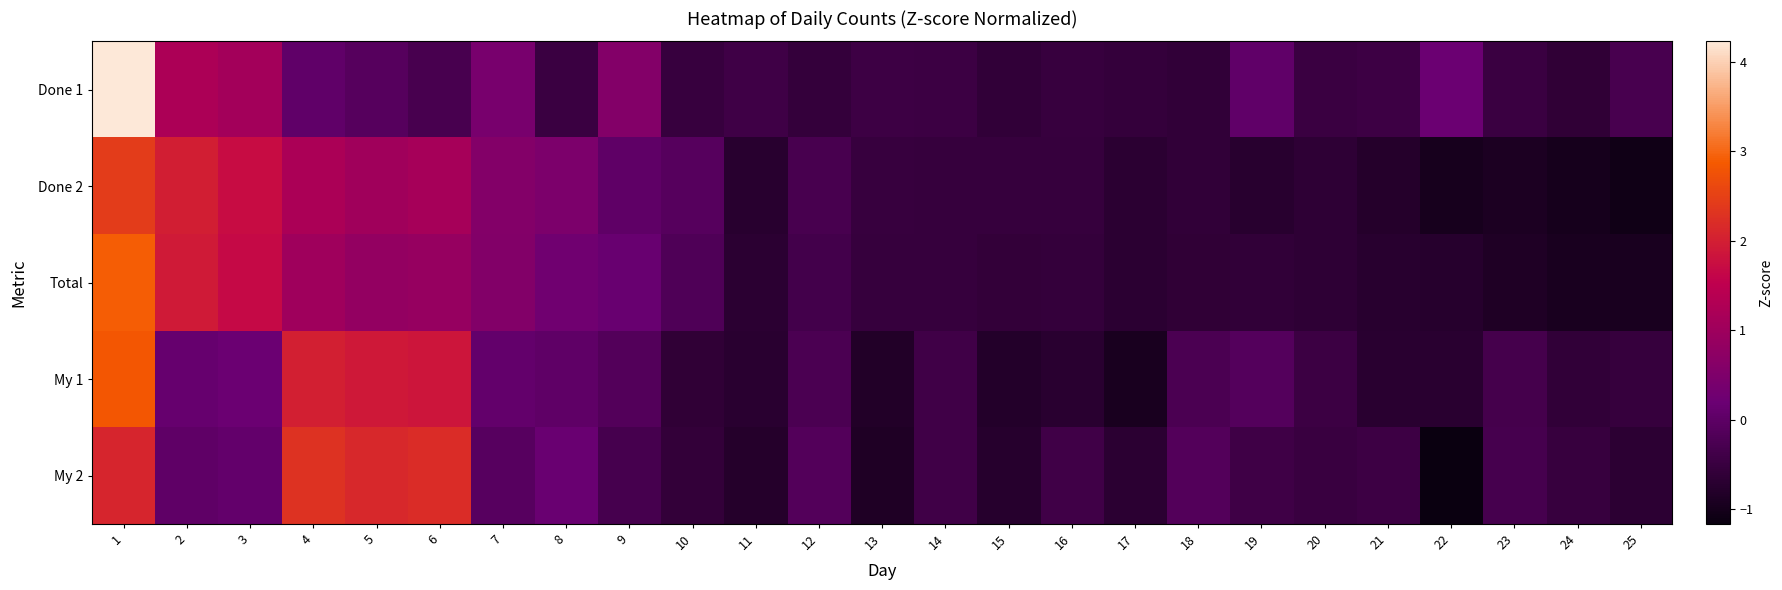

Reading right to left, extract all data points from this chart.

Done 1: 25=-0.3	24=-0.6	23=-0.5	22=0.2	21=-0.4	20=-0.5	19=0.1	18=-0.6	17=-0.6	16=-0.5	15=-0.6	14=-0.5	13=-0.4	12=-0.6	11=-0.4	10=-0.5	9=0.6	8=-0.5	7=0.4	6=-0.3	5=-0.1	4=0.0	3=1.1	2=1.2	1=4.2
Done 2: 25=-1.1	24=-1.0	23=-0.9	22=-1.0	21=-0.8	20=-0.7	19=-0.7	18=-0.6	17=-0.7	16=-0.5	15=-0.5	14=-0.5	13=-0.5	12=-0.3	11=-0.7	10=-0.1	9=0.0	8=0.5	7=0.6	6=1.1	5=1.0	4=1.2	3=1.7	2=2.0	1=2.4
Total: 25=-0.9	24=-0.9	23=-0.9	22=-0.8	21=-0.7	20=-0.6	19=-0.6	18=-0.6	17=-0.7	16=-0.6	15=-0.6	14=-0.5	13=-0.5	12=-0.4	11=-0.7	10=-0.2	9=0.1	8=0.3	7=0.6	6=0.9	5=0.8	4=1.0	3=1.7	2=1.9	1=2.9
My 1: 25=-0.5	24=-0.6	23=-0.3	22=-0.7	21=-0.7	20=-0.5	19=-0.1	18=-0.2	17=-0.9	16=-0.7	15=-0.8	14=-0.4	13=-0.8	12=-0.2	11=-0.7	10=-0.6	9=-0.1	8=0.0	7=0.1	6=1.9	5=1.9	4=2.0	3=0.2	2=0.1	1=2.8
My 2: 25=-0.7	24=-0.5	23=-0.3	22=-1.2	21=-0.4	20=-0.5	19=-0.4	18=-0.1	17=-0.7	16=-0.4	15=-0.7	14=-0.4	13=-0.9	12=-0.1	11=-0.8	10=-0.6	9=-0.3	8=0.2	7=-0.1	6=2.2	5=2.1	4=2.3	3=0.1	2=0.0	1=2.1